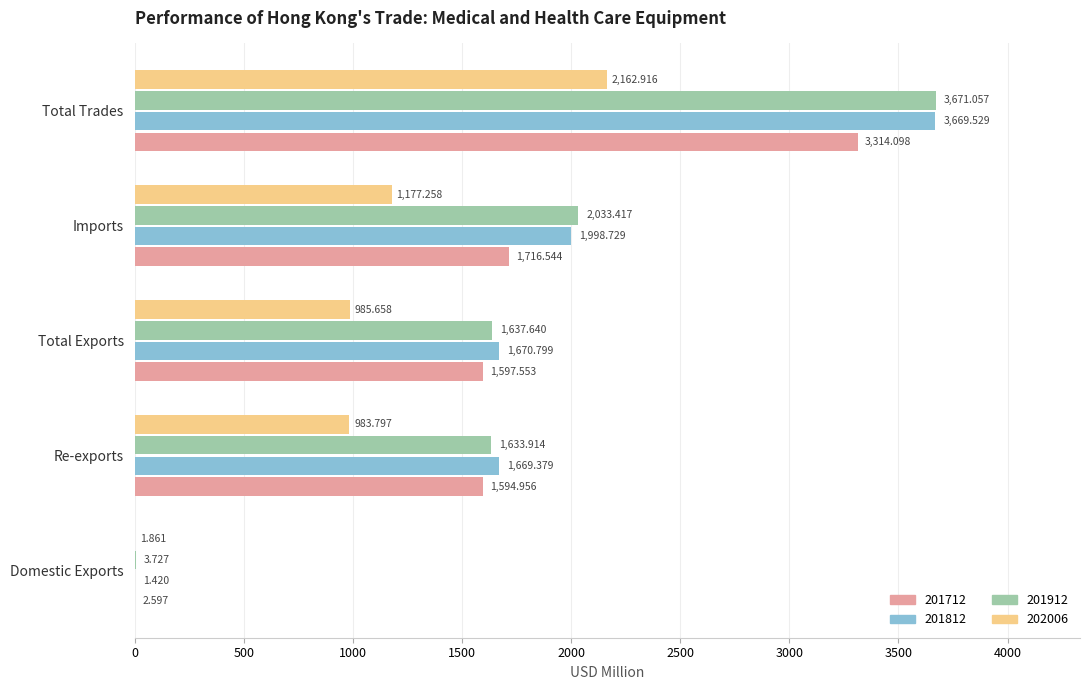

At which label is 201812 closest to 1835?

Imports